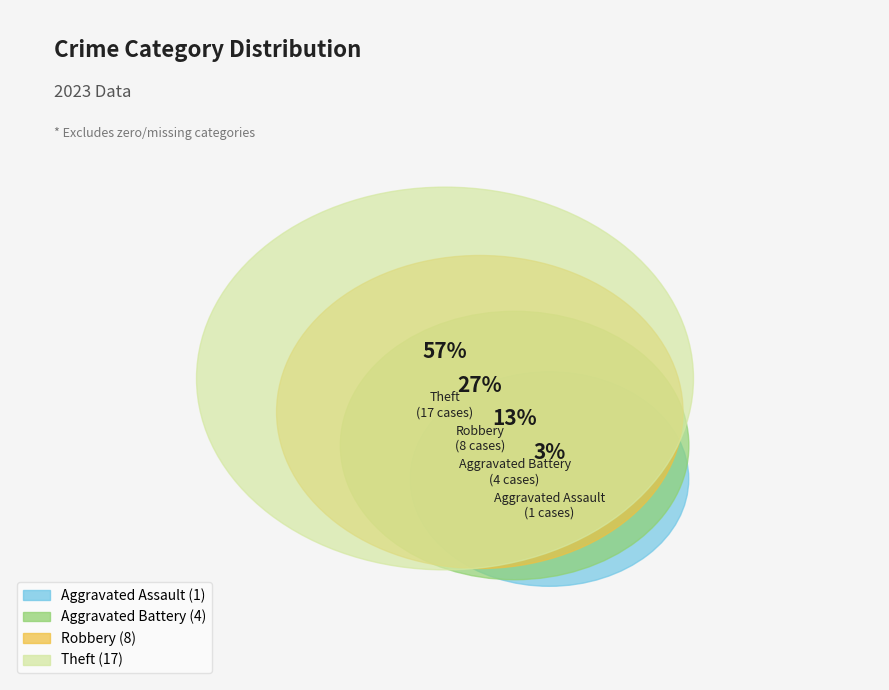

How many segments does this pie chart have?

4